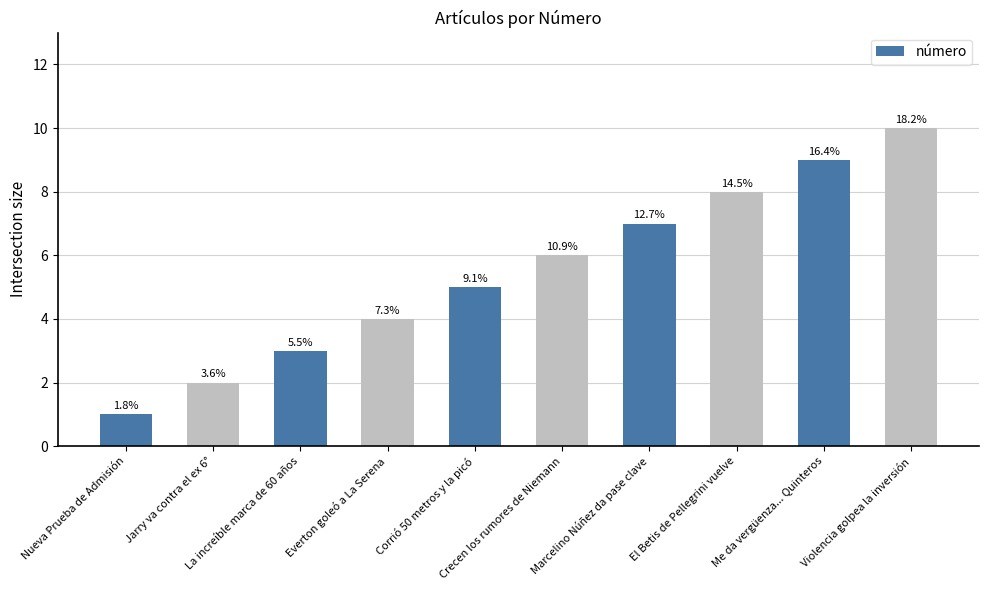

Are the bars horizontal?

No